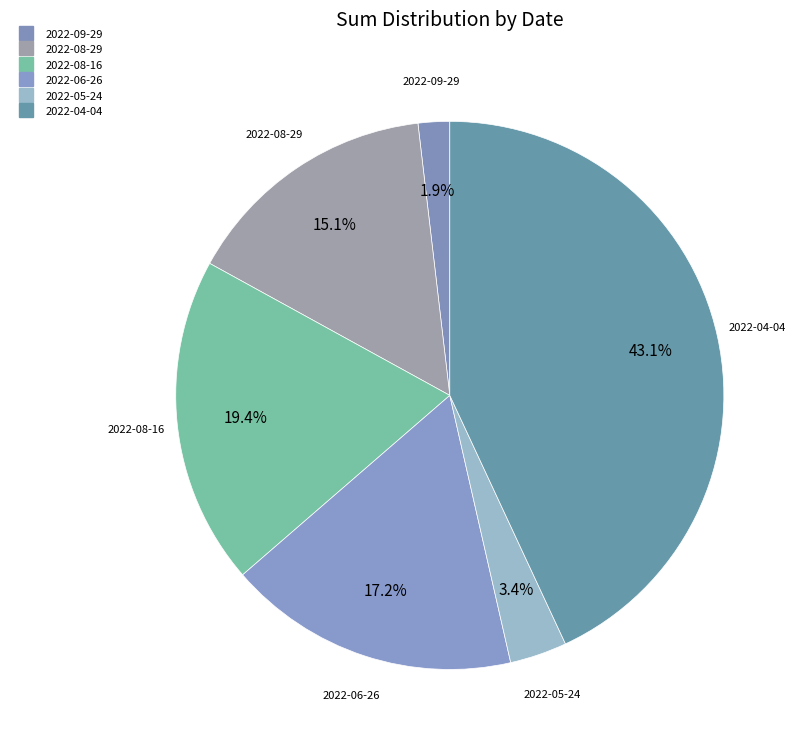

To the nearest percent, what percentage of the pie is 2022-05-24?

3%